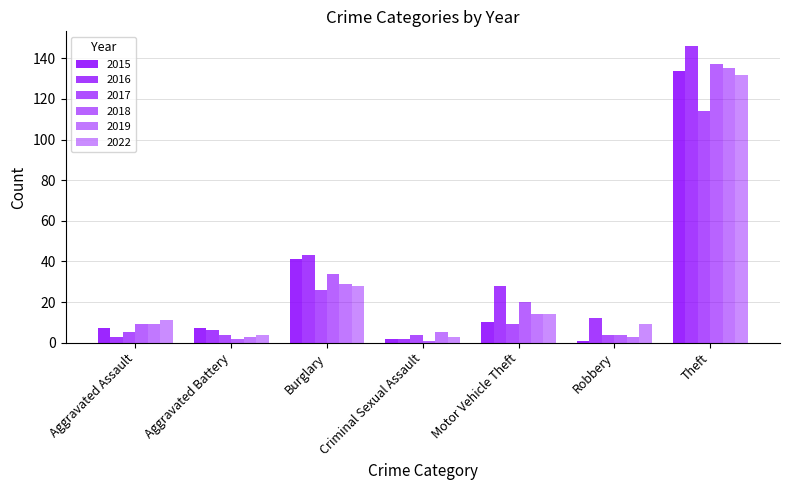

Between Aggravated Assault and Robbery, which series saw the biggest shift?

2016